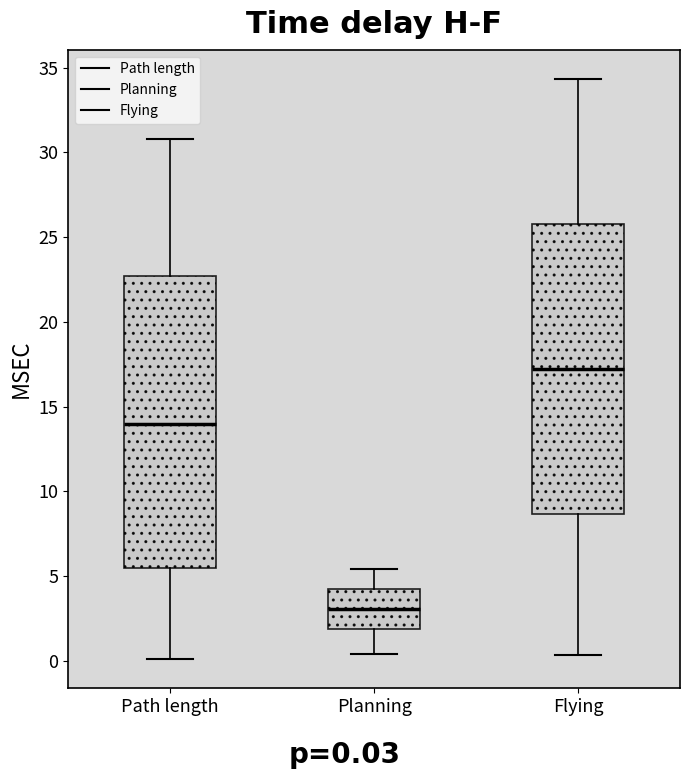

Where does the upper whisker of the box for Planning end on the y-axis? The values are not printed on the chart, so give them approximately, as read against the axis.

5.5